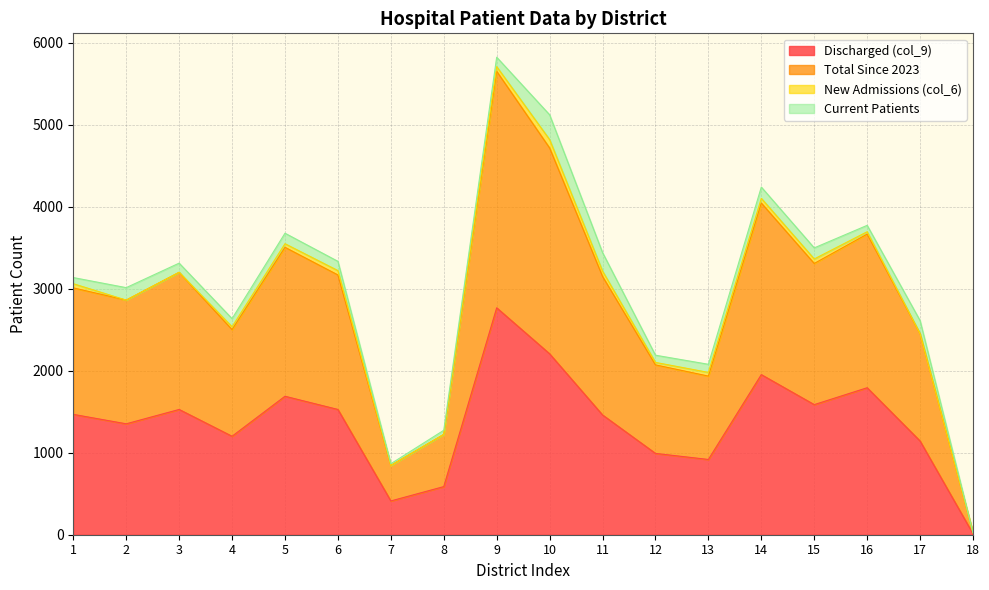

What is the maximum value for Discharged (col_9)?

2768